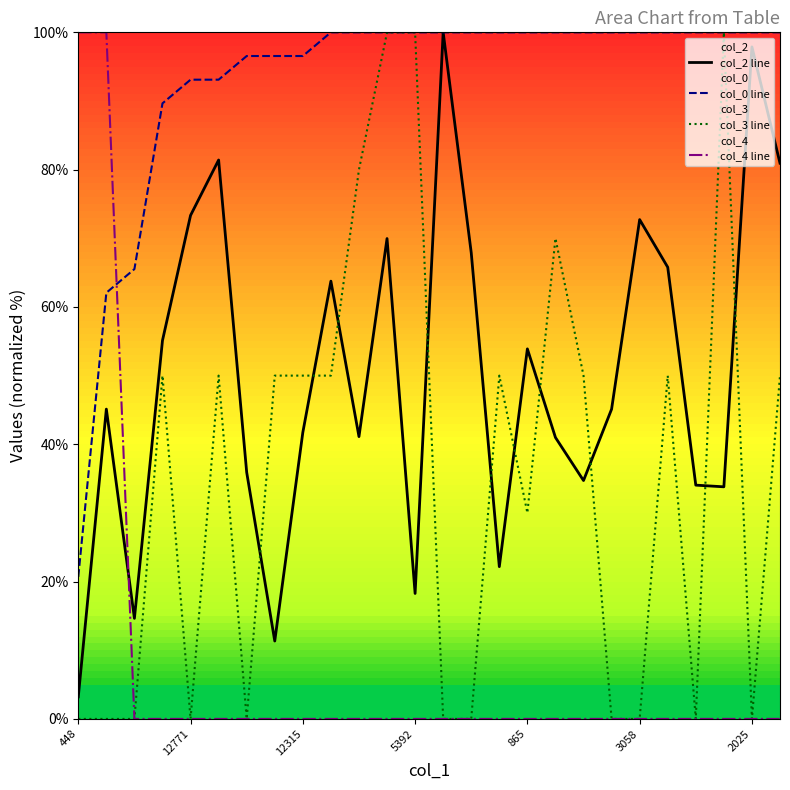

How many intersections are there between col_2 line and col_4 line?

1